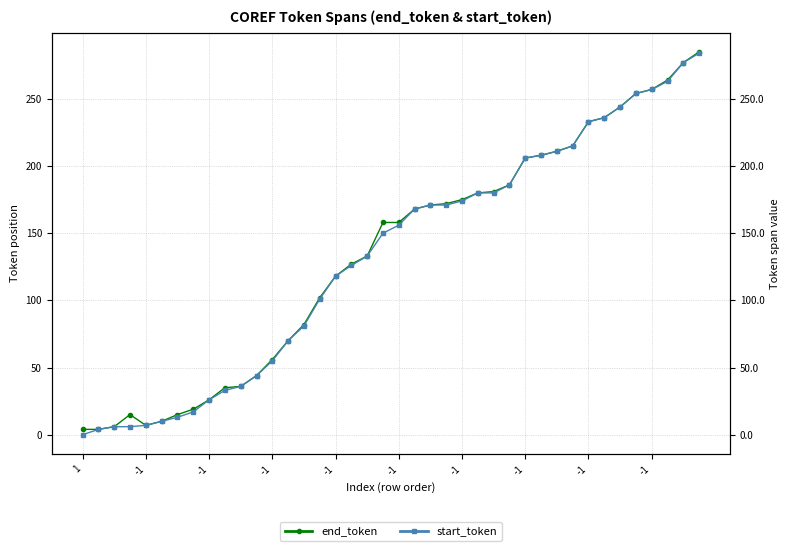

True or false: start_token and end_token cross at least once.

False